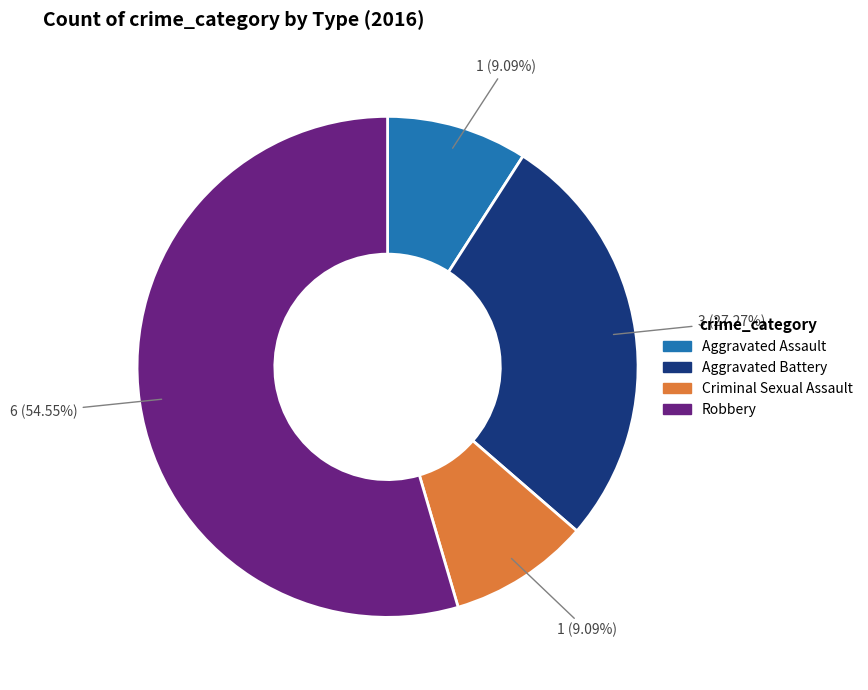

Does any single category account for the majority?

Yes